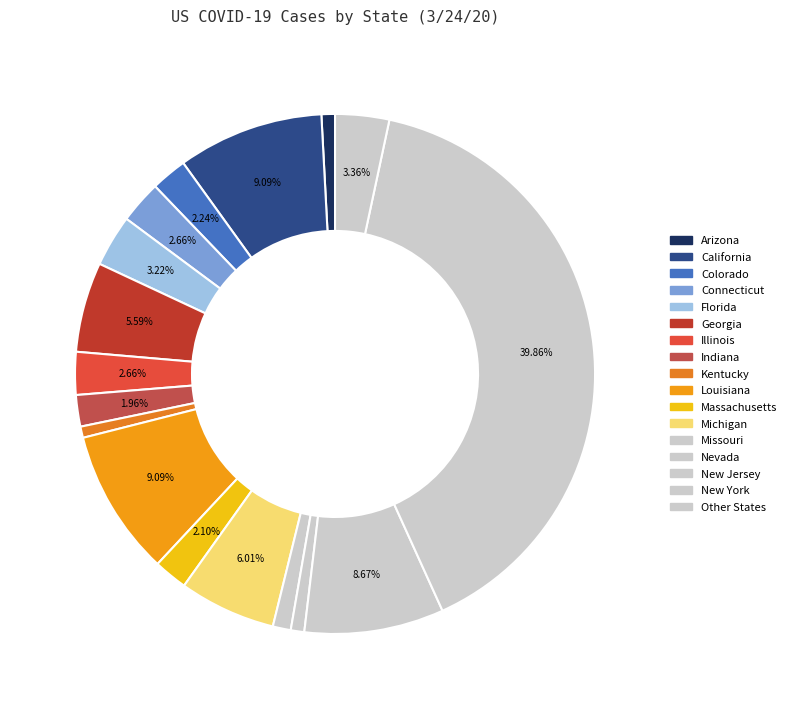

How many segments does this pie chart have?

17